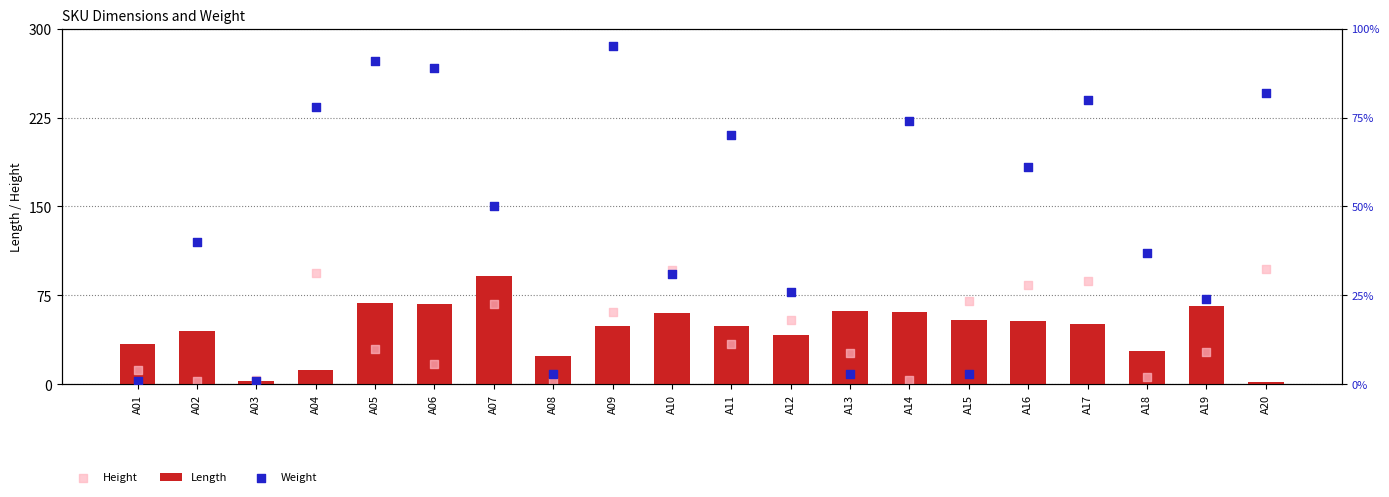

What are all the series names shown in the legend?

Length, Height, Weight